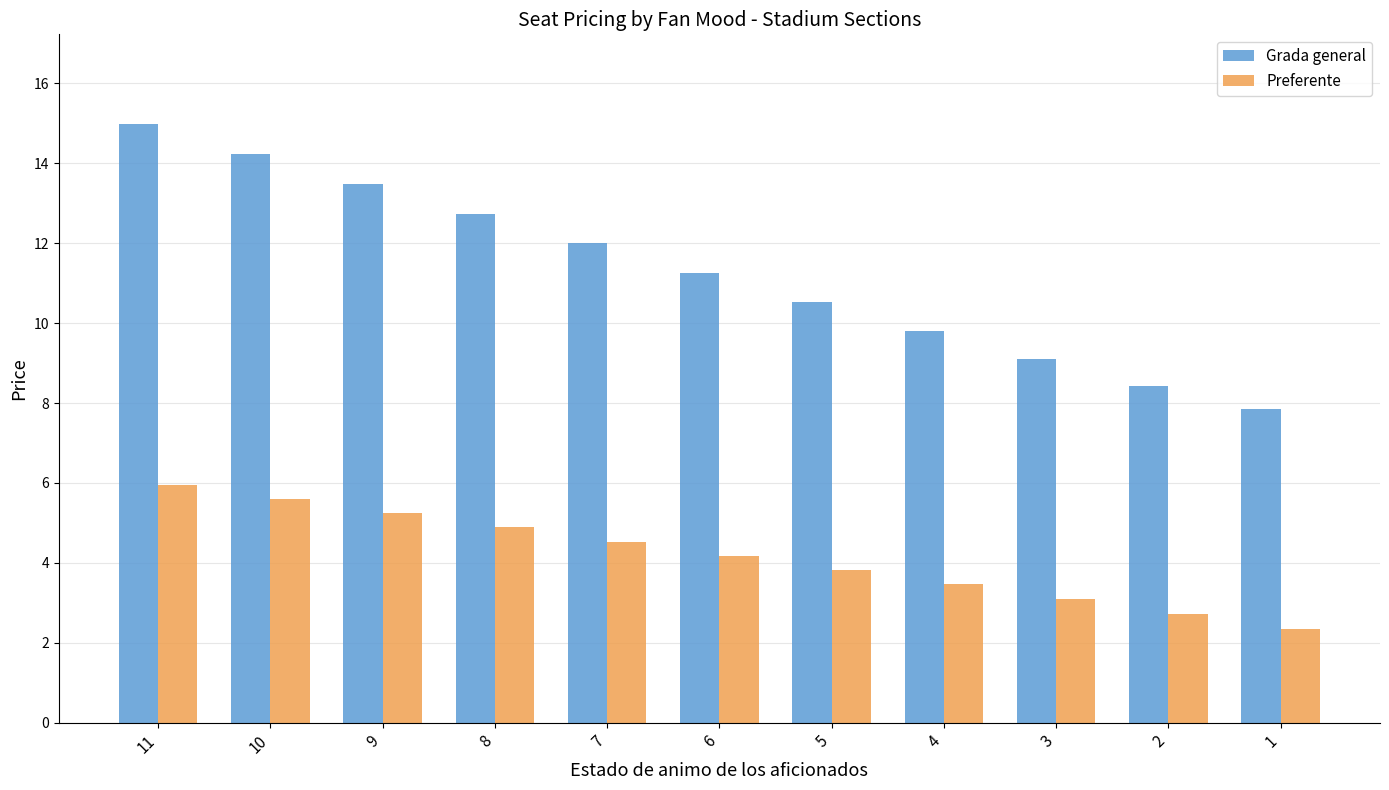

Between 11 and 5, which series saw the biggest shift?

Grada general